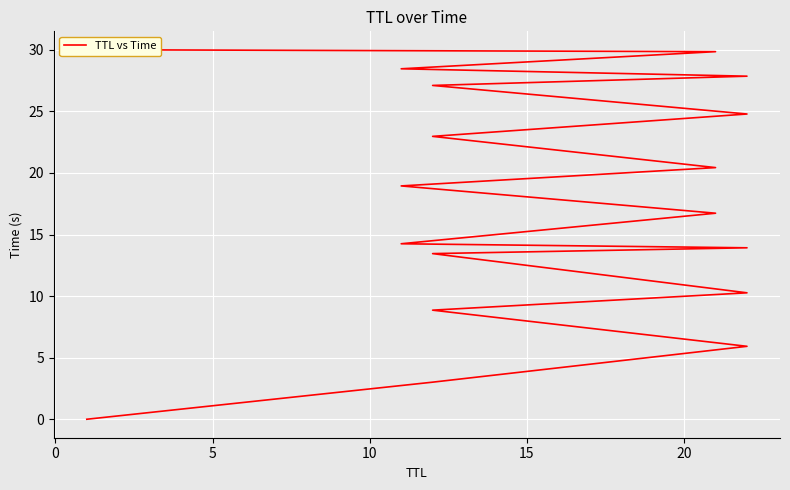

The chart shows a value of 4.5 at 10. True or false?

False